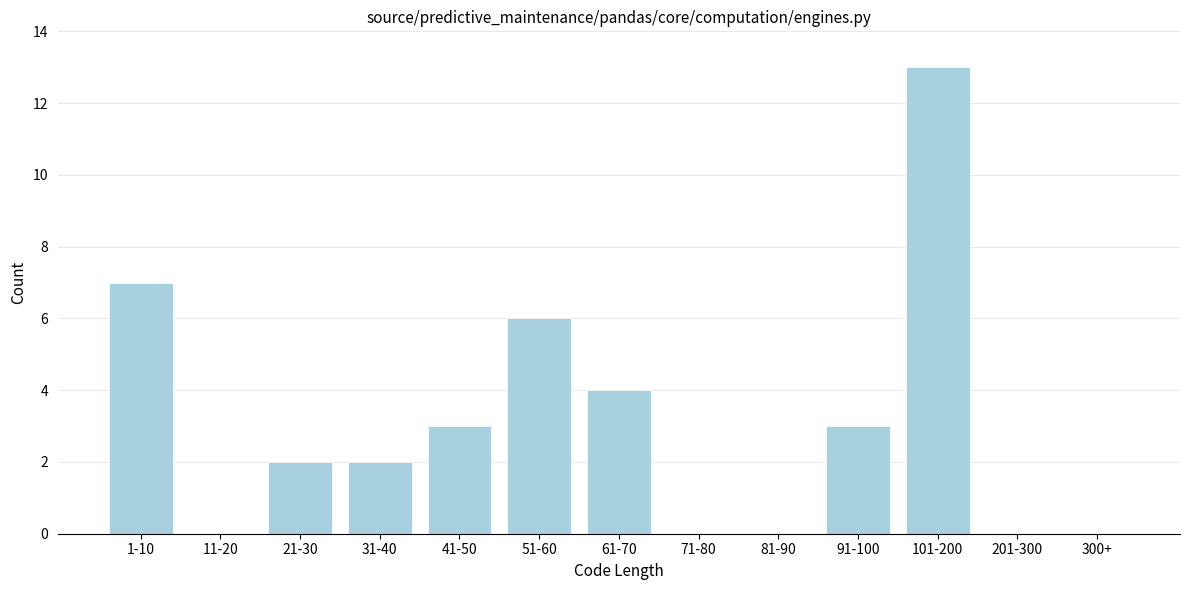

Reading left to right, what are all the values shown in this chart?

1-10=7	11-20=0	21-30=2	31-40=2	41-50=3	51-60=6	61-70=4	71-80=0	81-90=0	91-100=3	101-200=13	201-300=0	300+=0